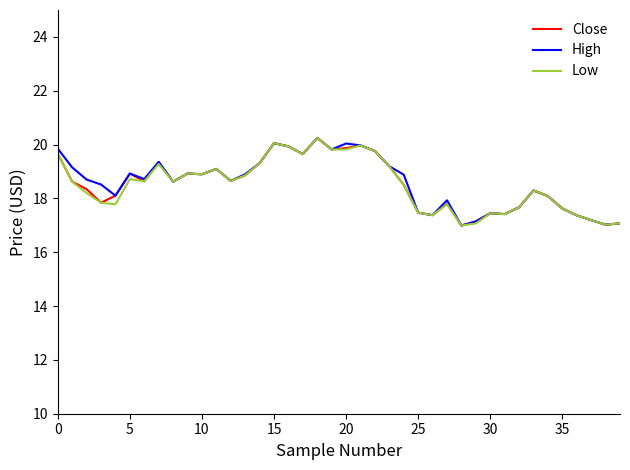

What is the highest value of the Close series?

20.2